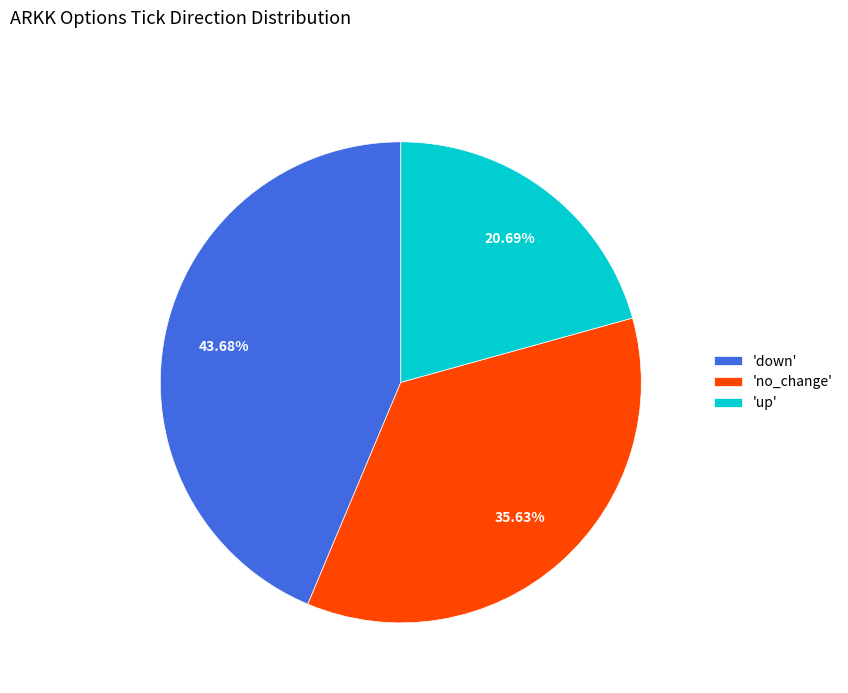

Is there a majority slice in this chart?

No